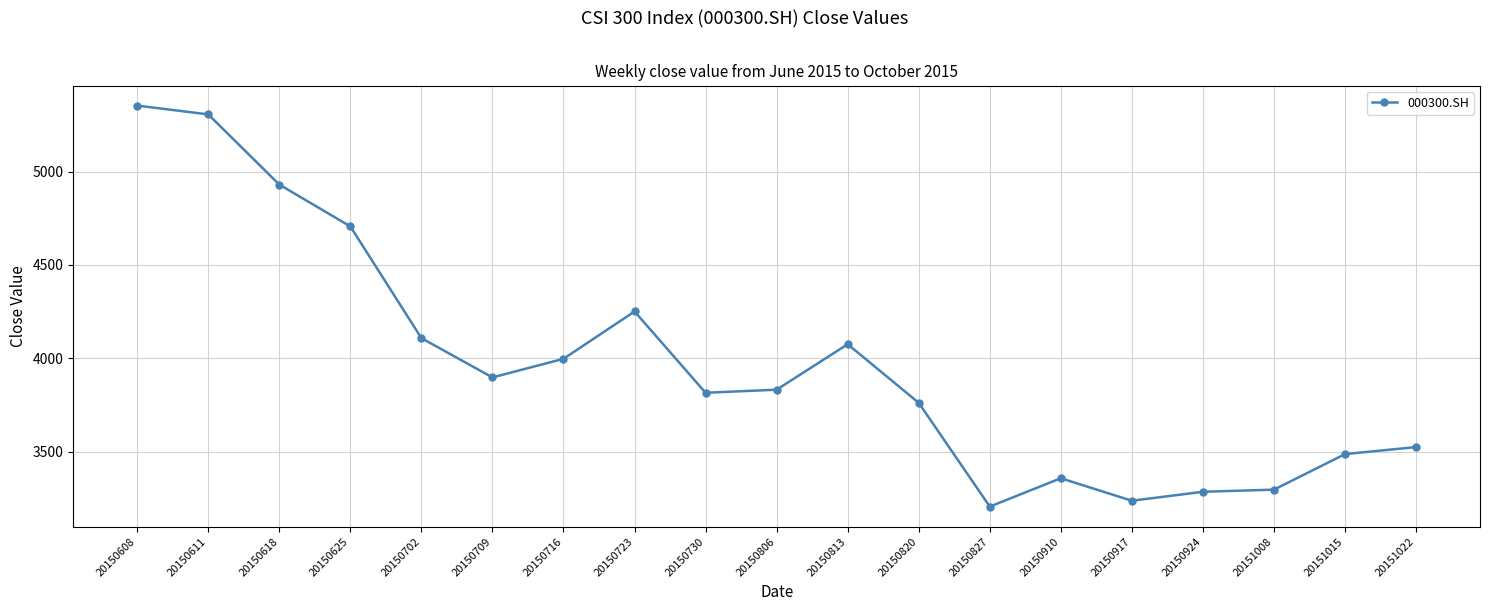

Where is the first local minimum?

20150709